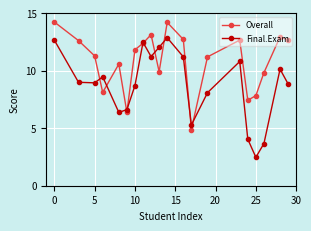

In Final.Exam, how many points are higher than both neighbors (excluding endpoints)?

5